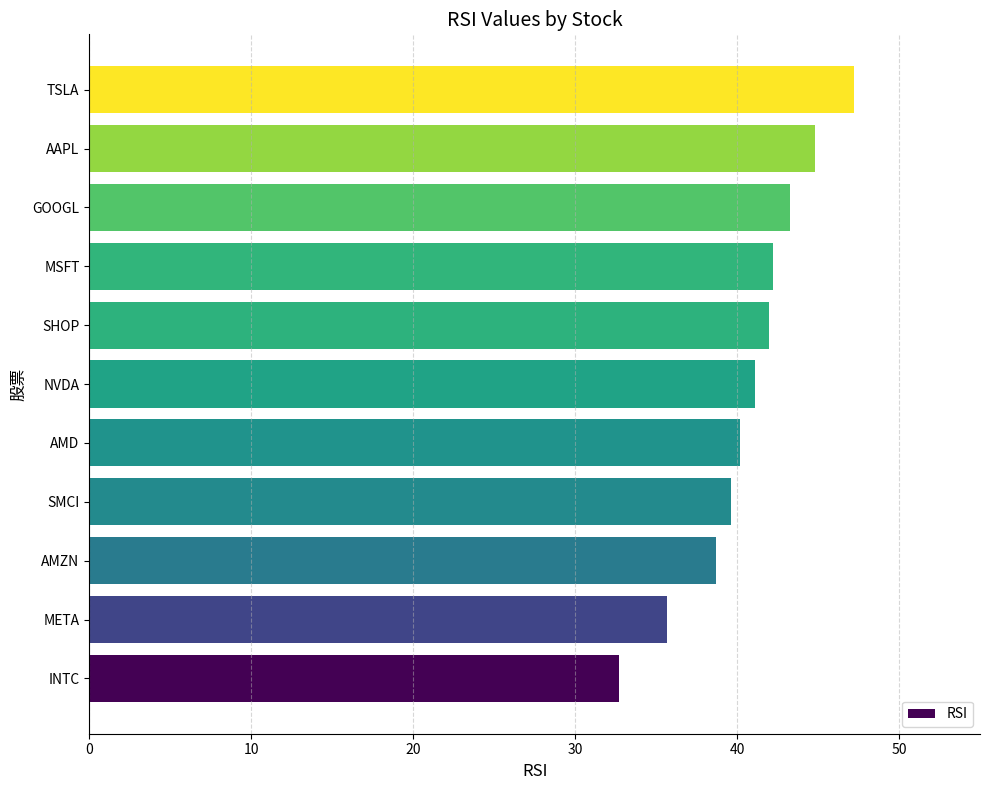

What is the difference between the second highest and minimum values?

12.1